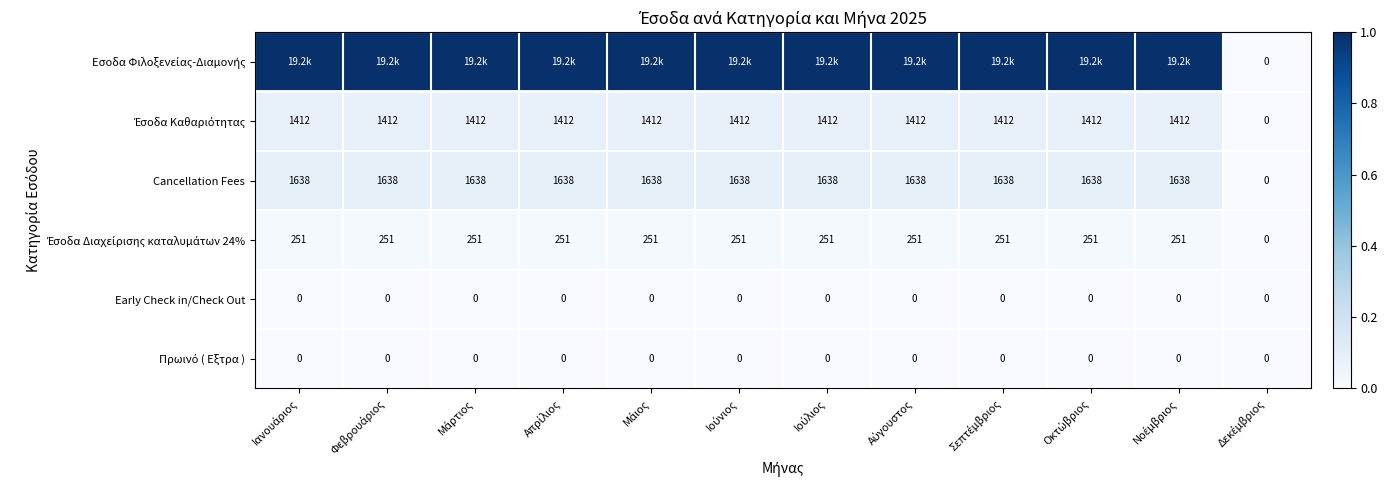

What is the average value of the Cancellation Fees series?

1502